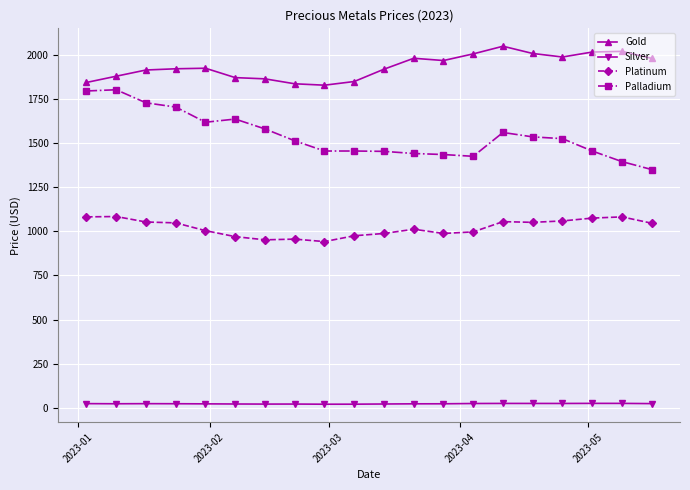

True or false: Silver and Palladium intersect in this chart.

False